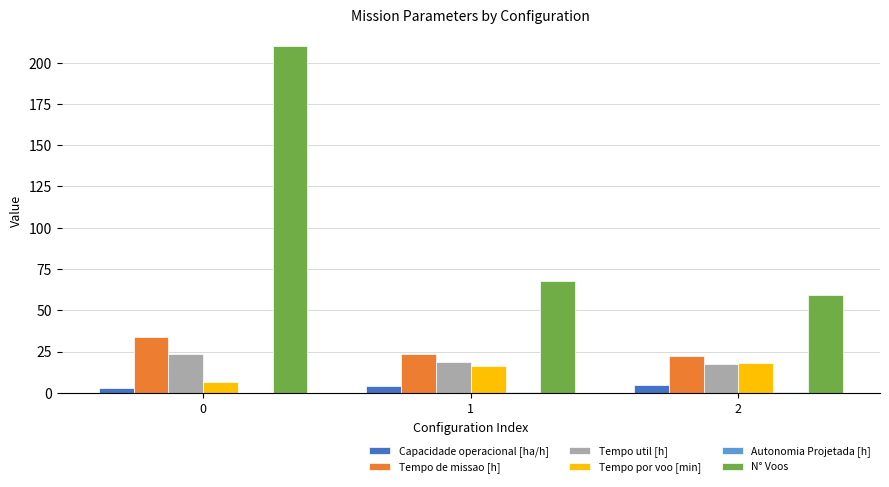

Is the value of Tempo util [h] at 2 greater than the value of N° Voos at 0?

No